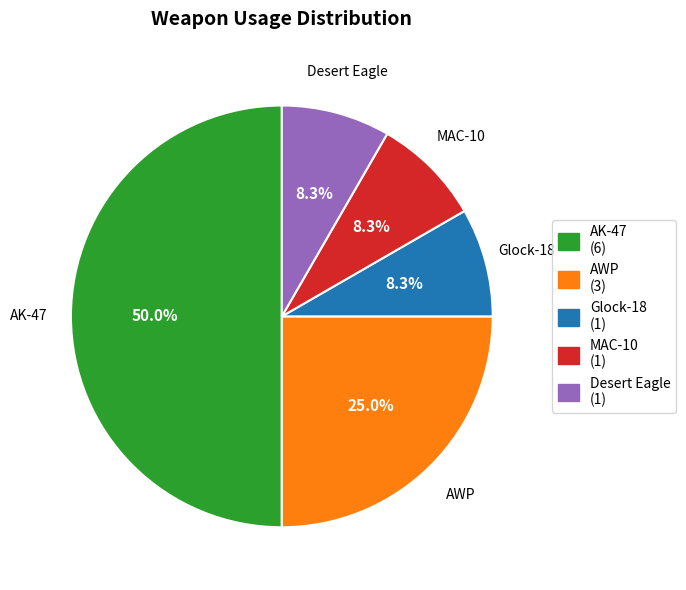

How much of the chart is everything except AWP?

75.0%